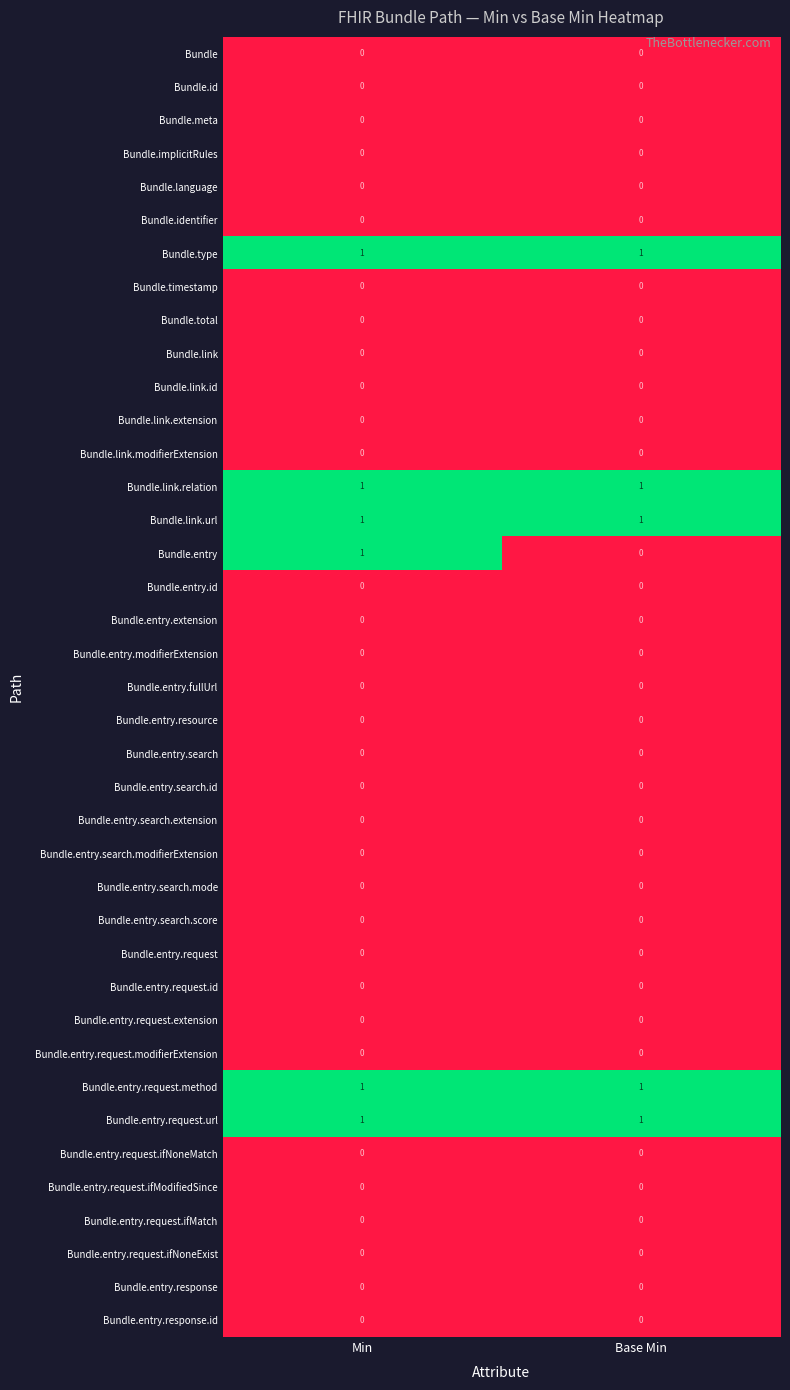

At how many categories does at least one series exceed 0?

2